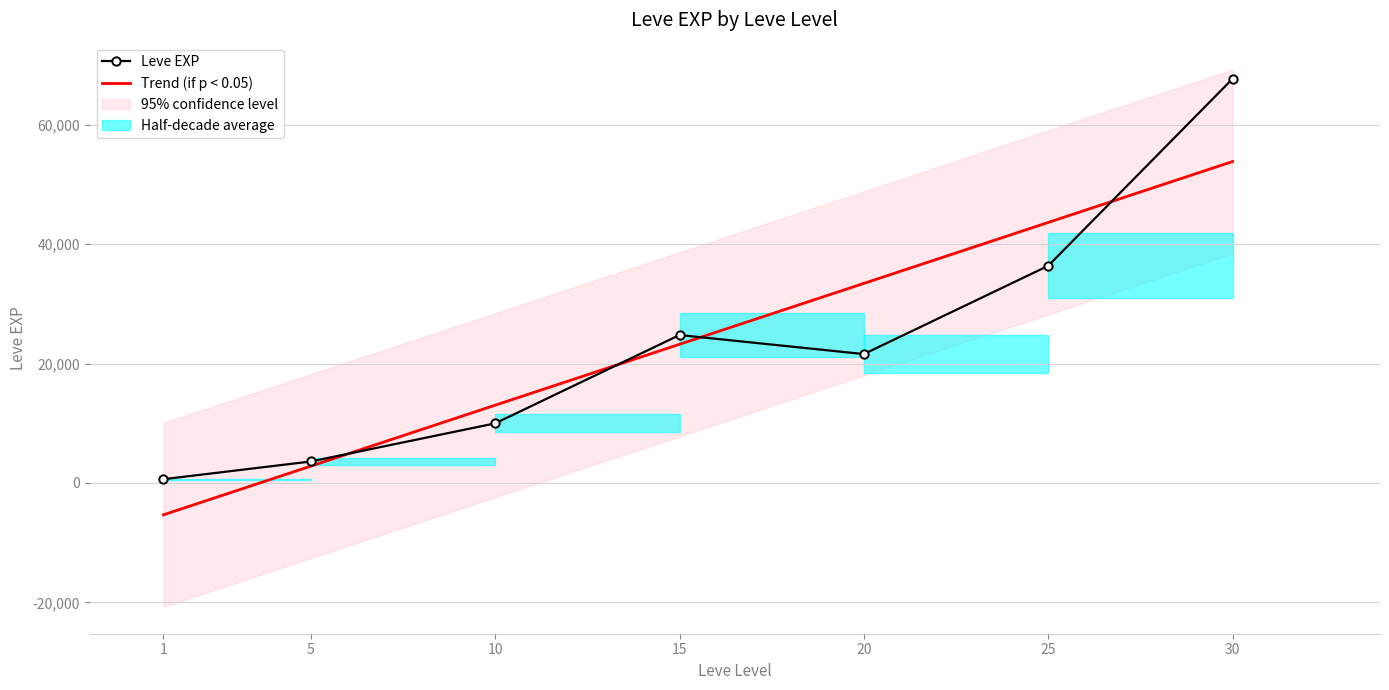

How many interior local valleys does the Leve EXP series have?

1